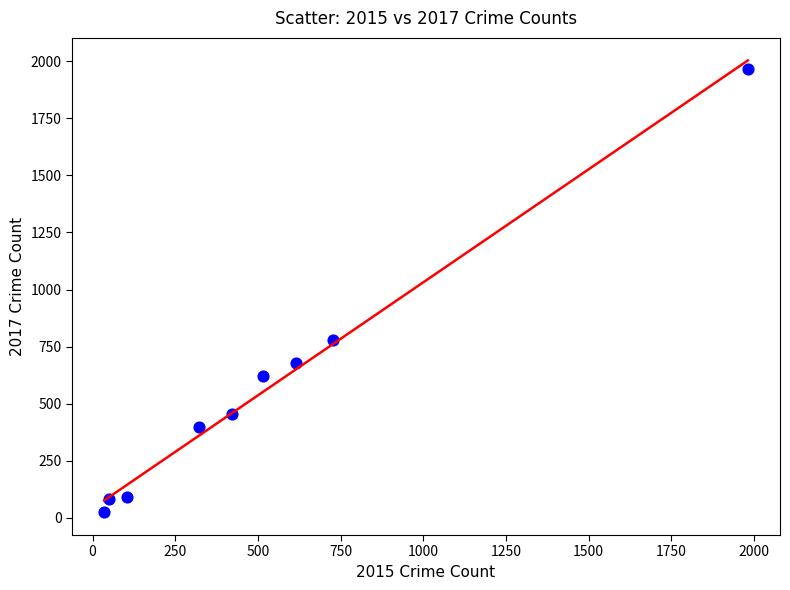

What is the average X value?

530